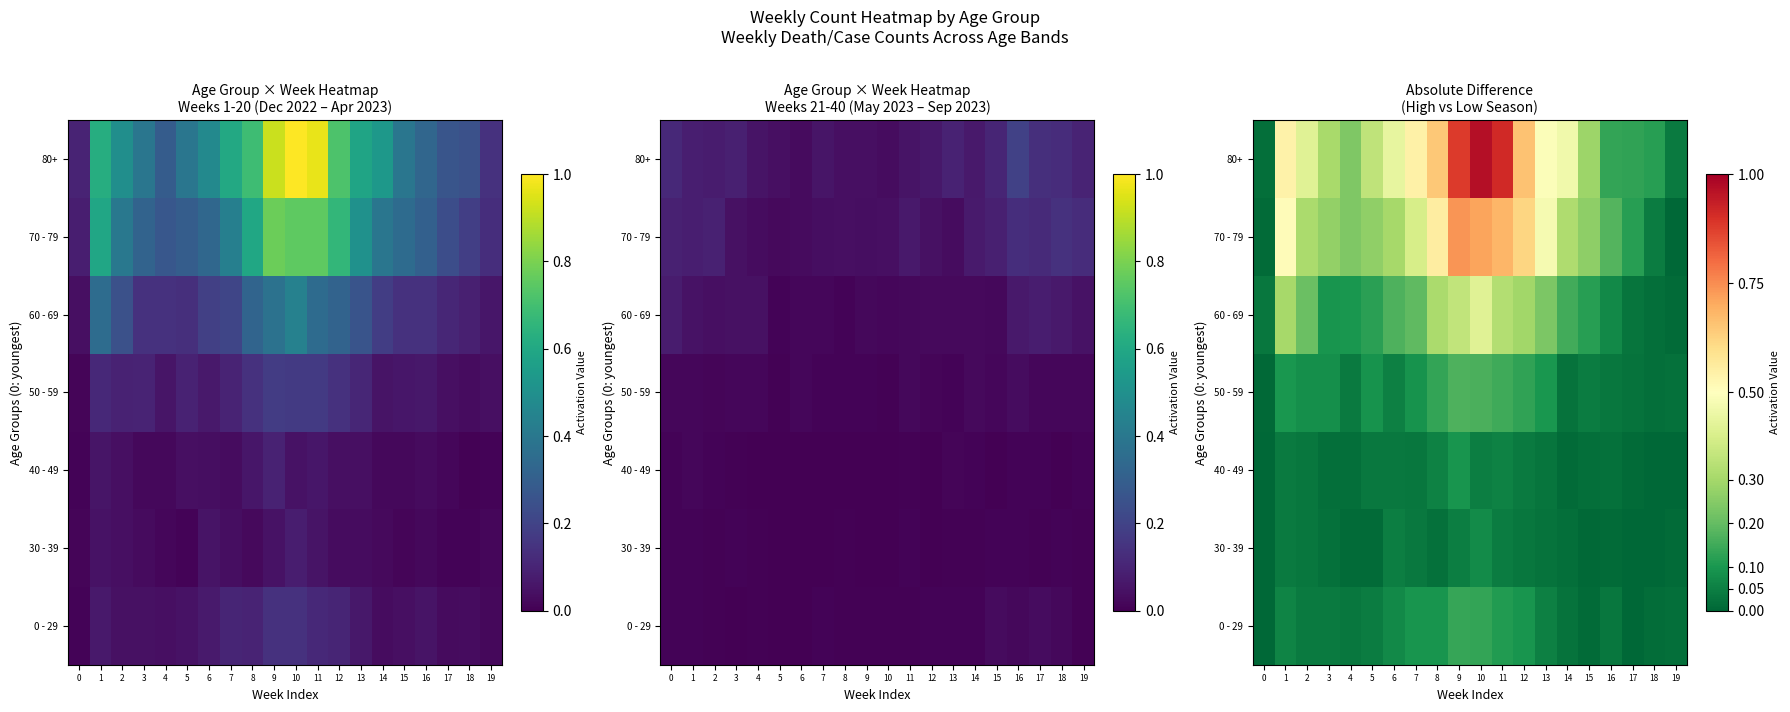

The value of 60 - 69 at 14 is 0.2. True or false?

True